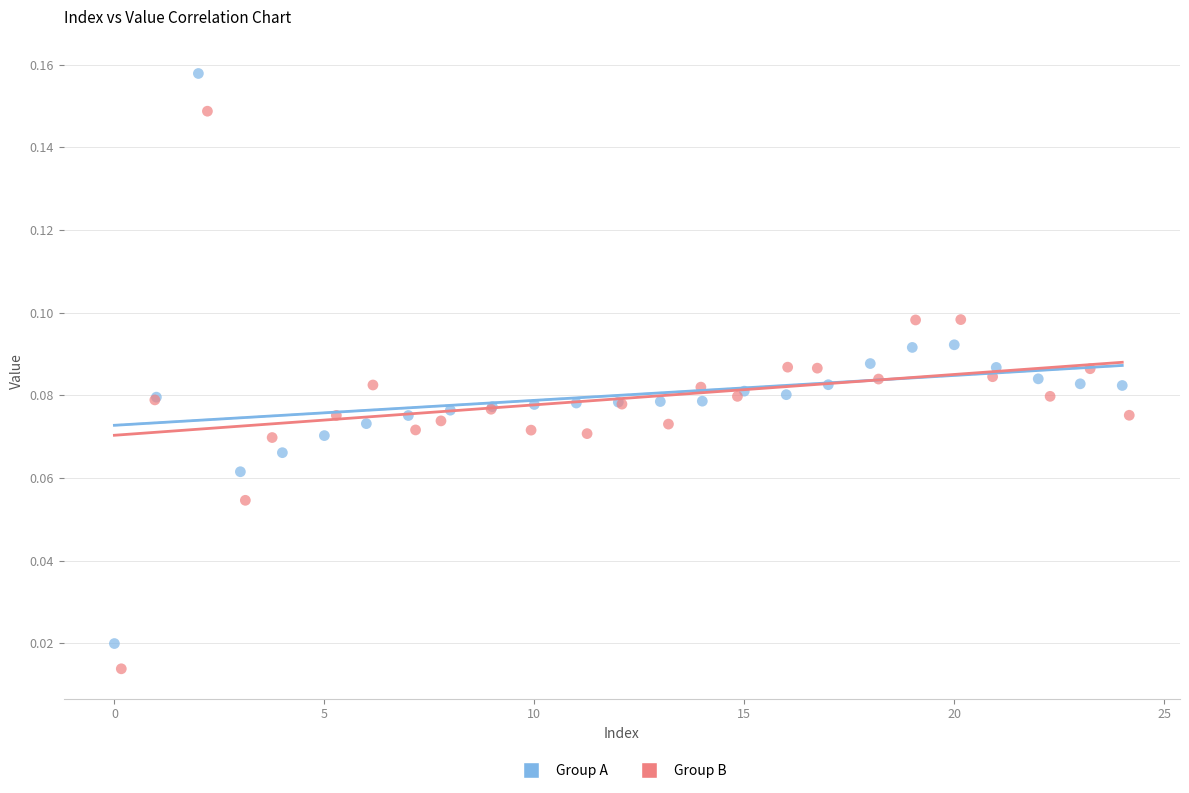

Which series reaches the maximum Y coordinate?

Group A